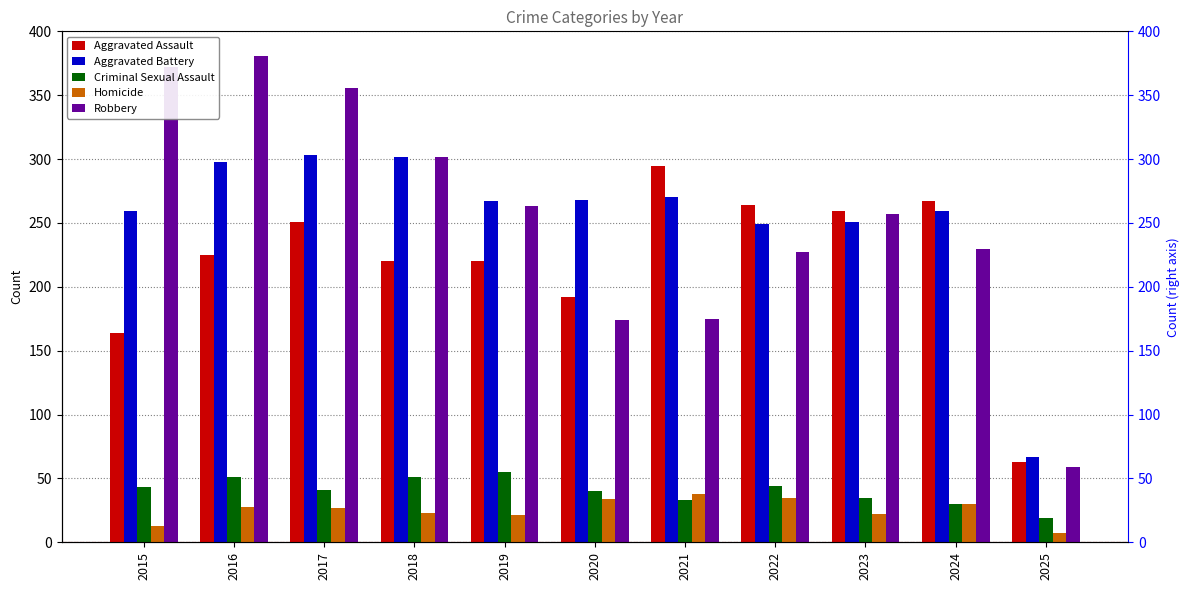

Rank the series at 2016 from highest to lowest value.

Robbery, Aggravated Battery, Aggravated Assault, Criminal Sexual Assault, Homicide